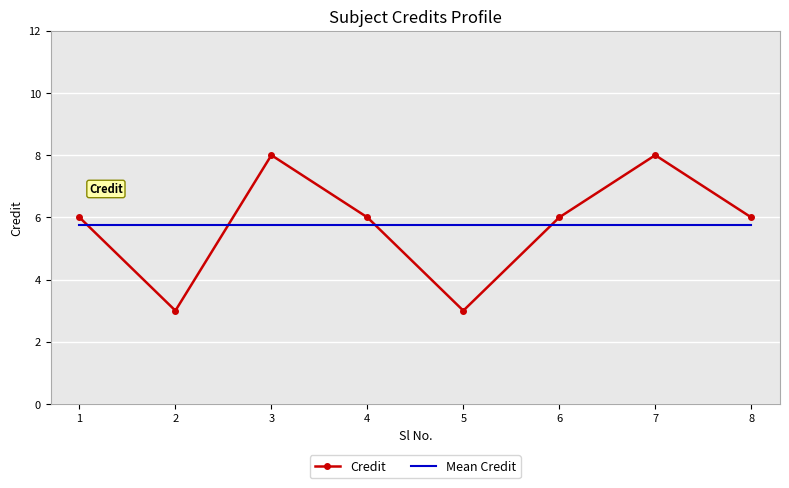

List the series in order of their peak value, highest first.

Credit, Mean Credit